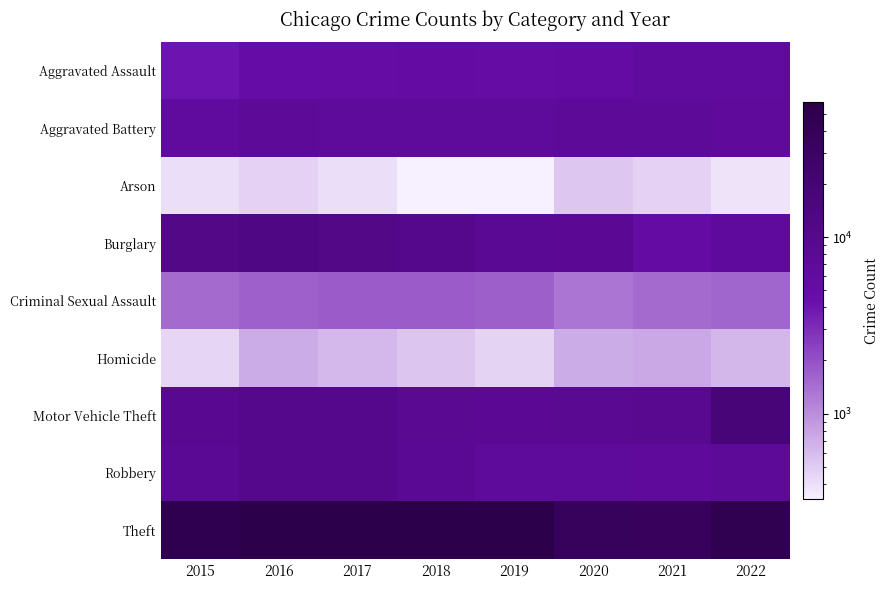

At how many categories does at least one series exceed 2613?

8